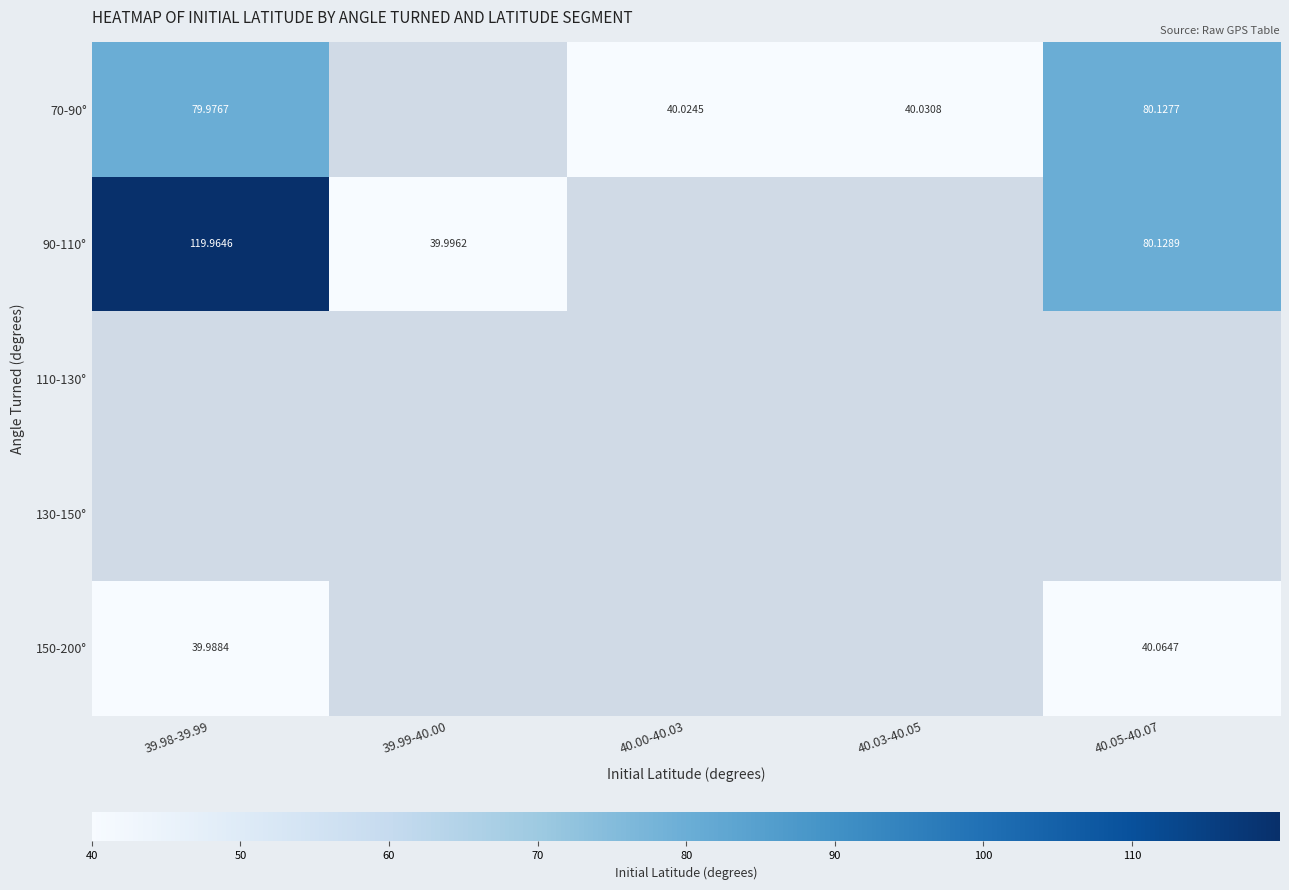

Which series has the widest spread of values?

90-110°